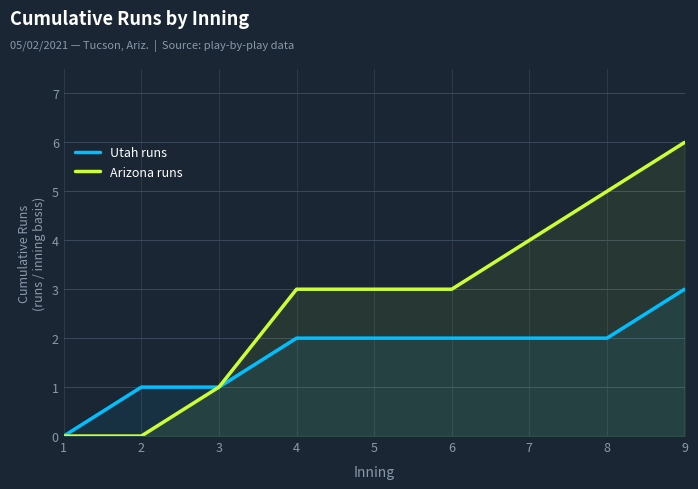

What is the difference between the maximum and second lowest values in the Arizona runs series?

6